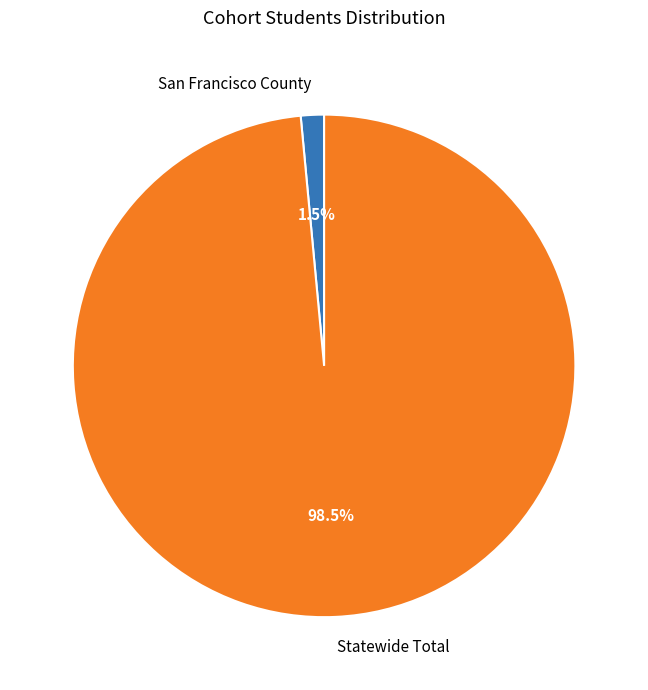

To the nearest percent, what is the average slice percentage?

50%